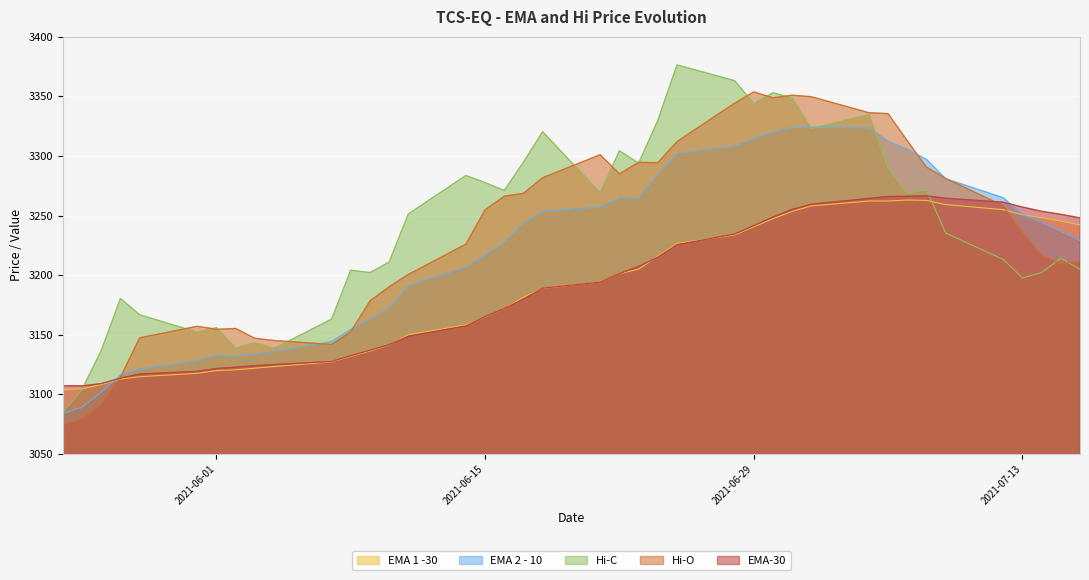

Read the EMA-30 value at 2021-06-29.

3241.5